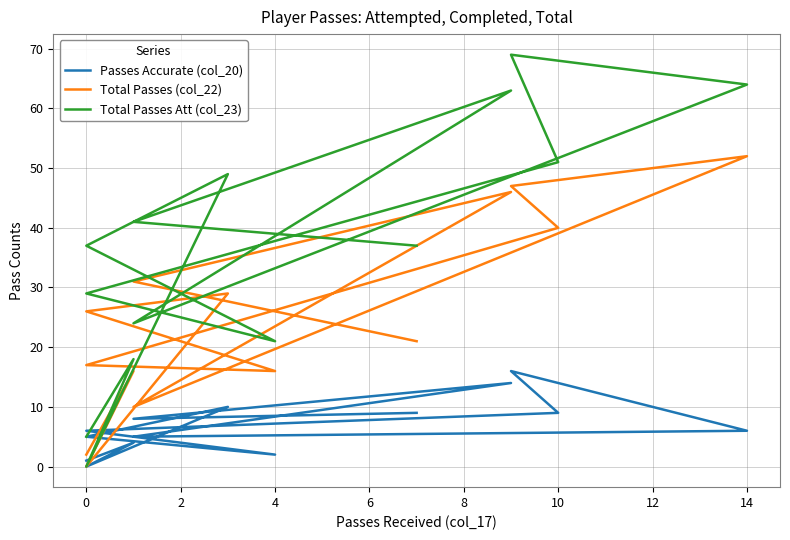

Rank the series by their average value, from lowest to highest.

Passes Accurate (col_20), Total Passes (col_22), Total Passes Att (col_23)